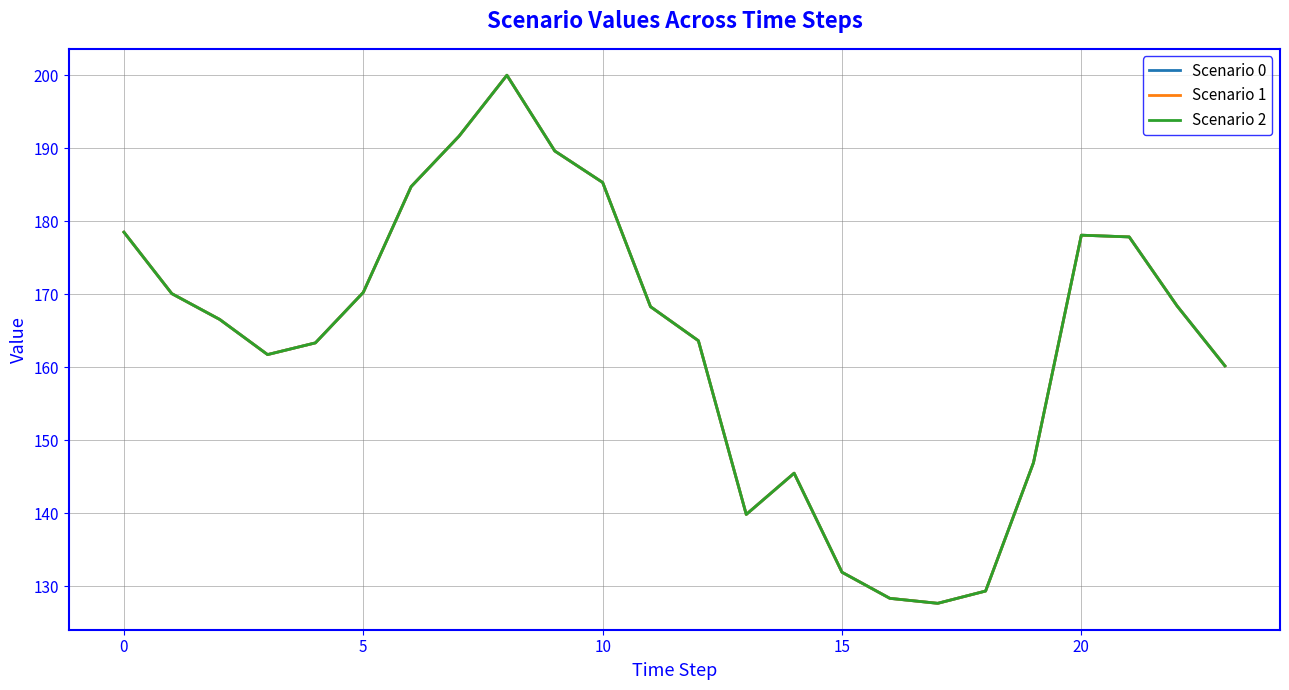

How many lines are shown in the chart?

3